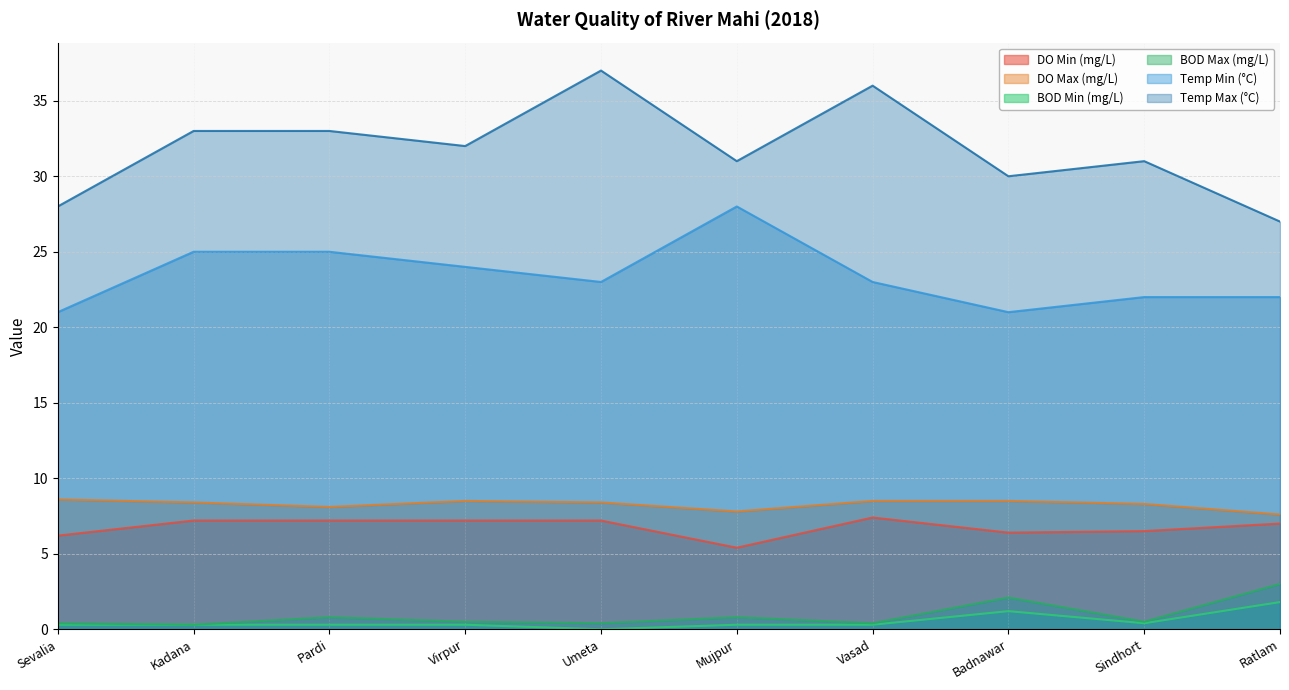

At which label does Temp Max (°C) reach its peak?

Umeta